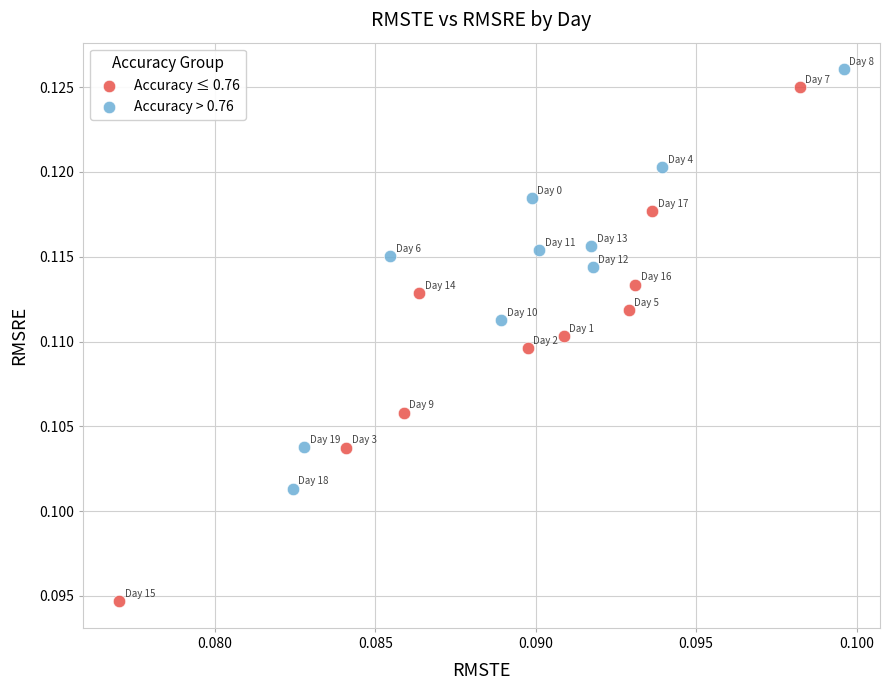

Which series reaches the minimum Y coordinate?

Accuracy ≤ 0.76